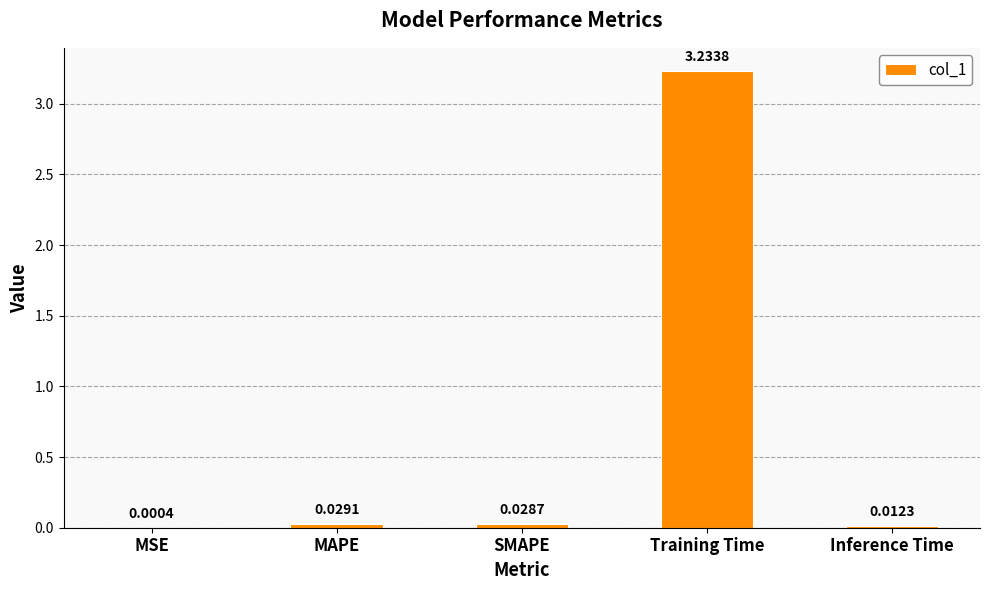

Which category has the highest value across all series?

Training Time